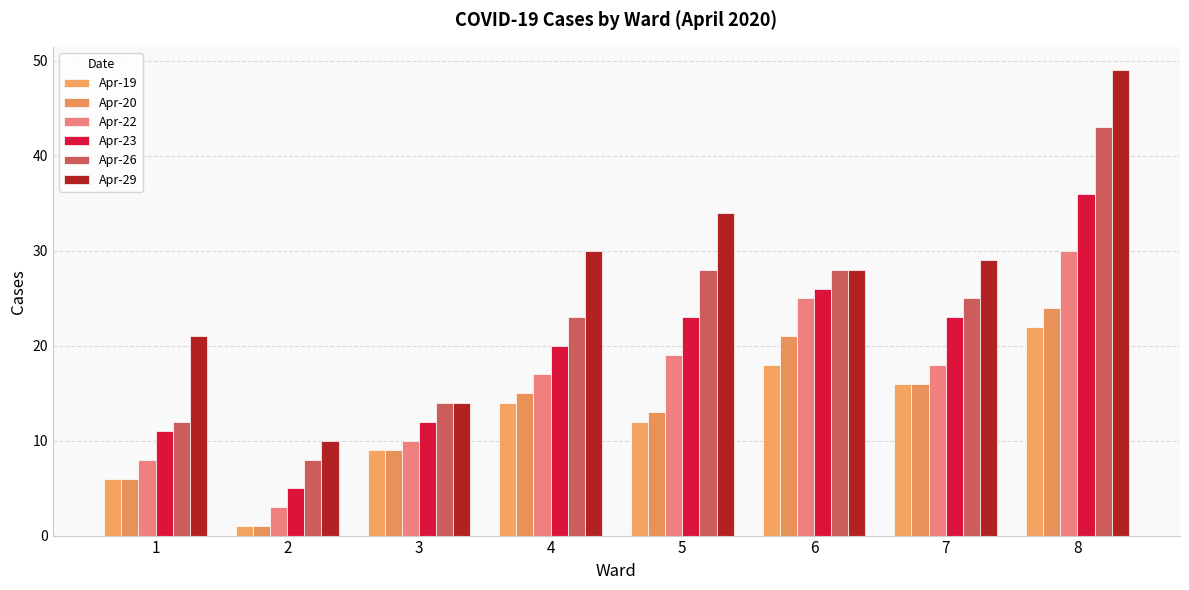

True or false: Apr-23 has a value of 20 at 4.

True